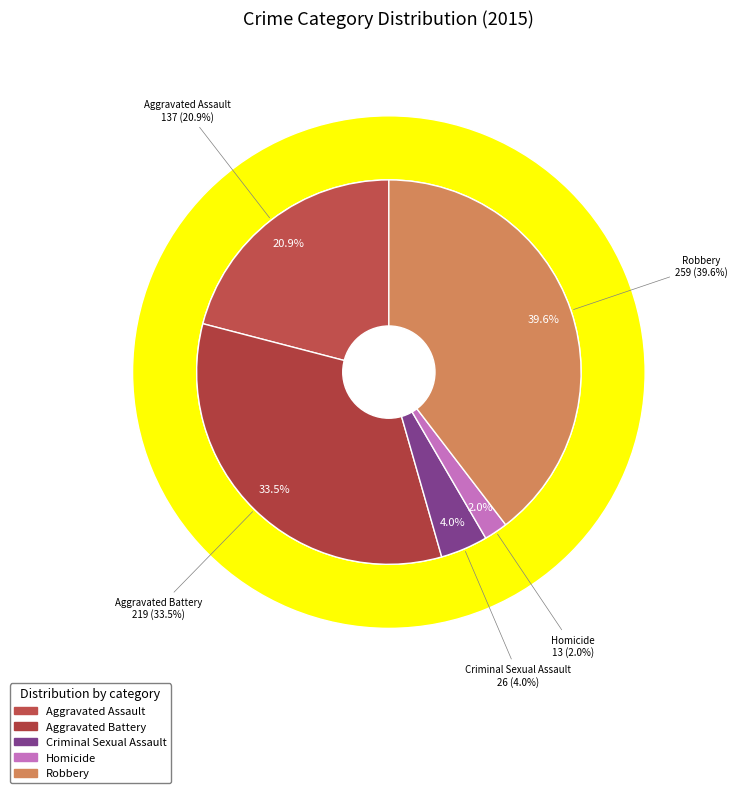

What percentage do Robbery and Aggravated Battery together represent?

73.1%